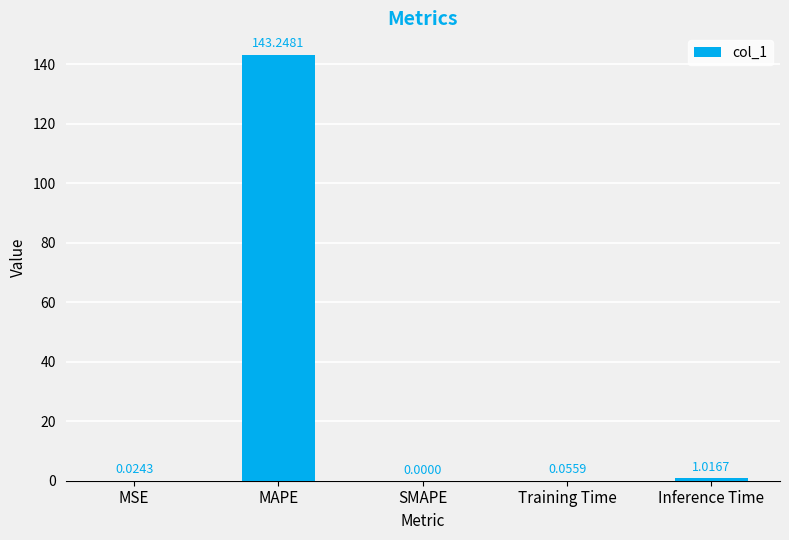

At which category does the chart reach its peak across all series?

MAPE